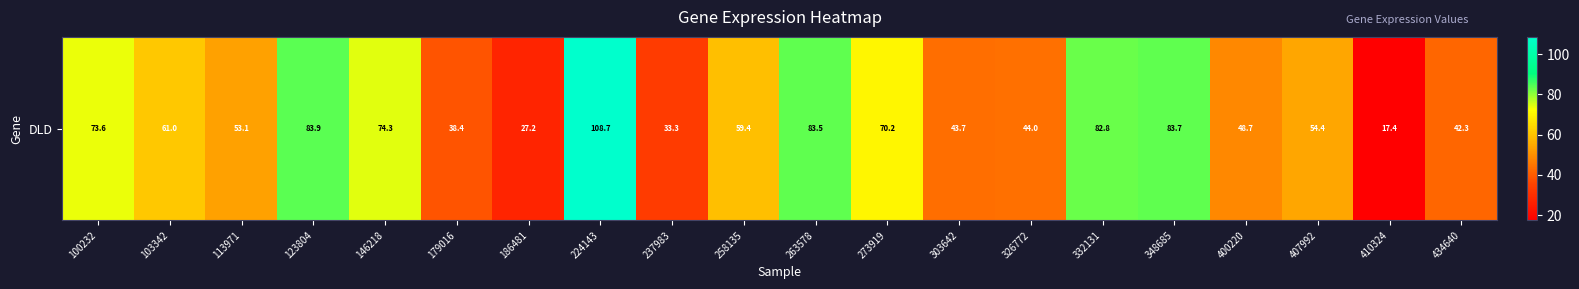

Rank the categories by value from highest to lowest.

224143, 123804, 348685, 263578, 332131, 146218, 100232, 273919, 103342, 258135, 407992, 113971, 400220, 326772, 303642, 434640, 179016, 237983, 186481, 410324